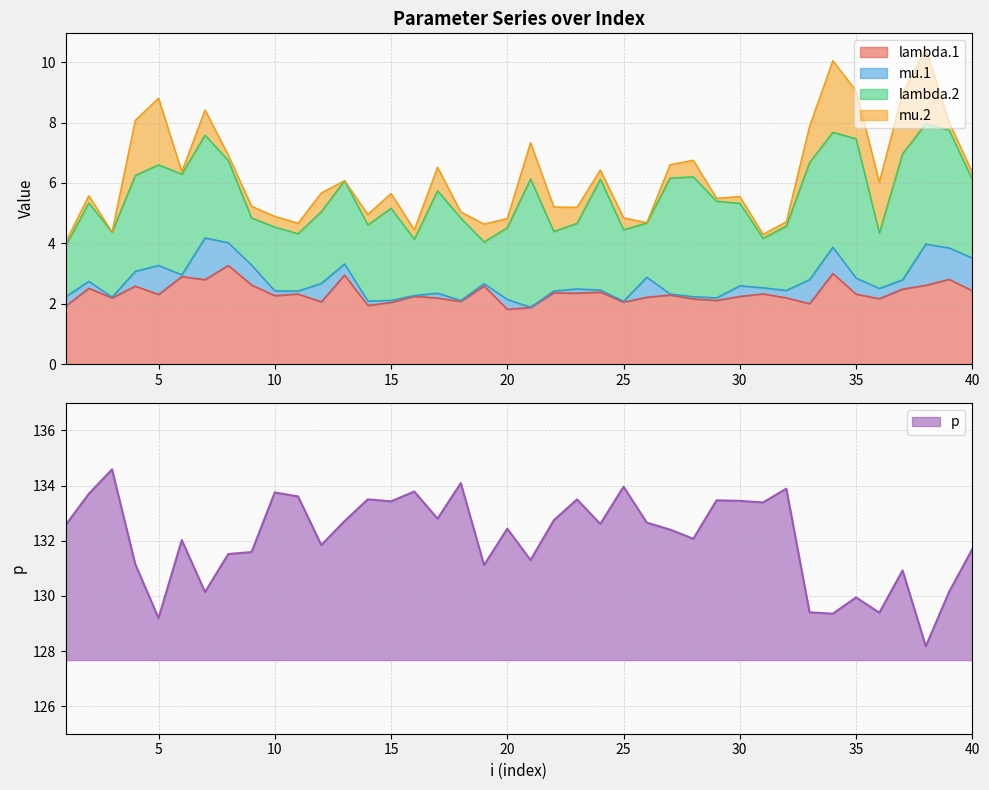

How many data points in p are above 132?

24